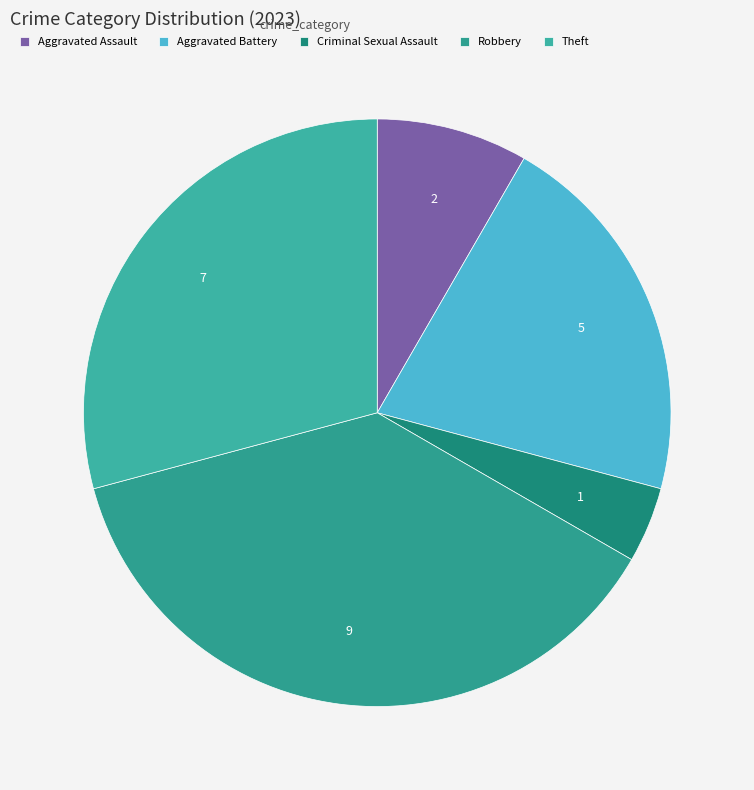

Does any single category account for the majority?

No